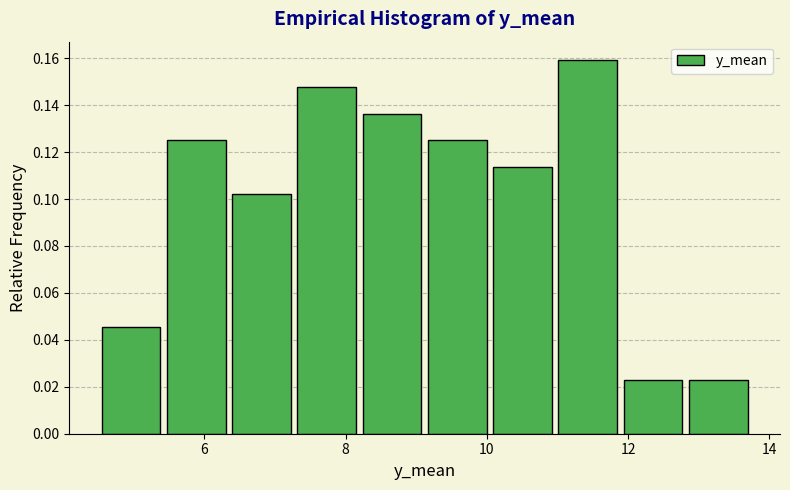

What is the height of the bar covering 7.2 to 8.2 on the x-axis? Neither the bar edges nor the heights are printed on the chart, so give them approximately, as read against the axes.

0.148